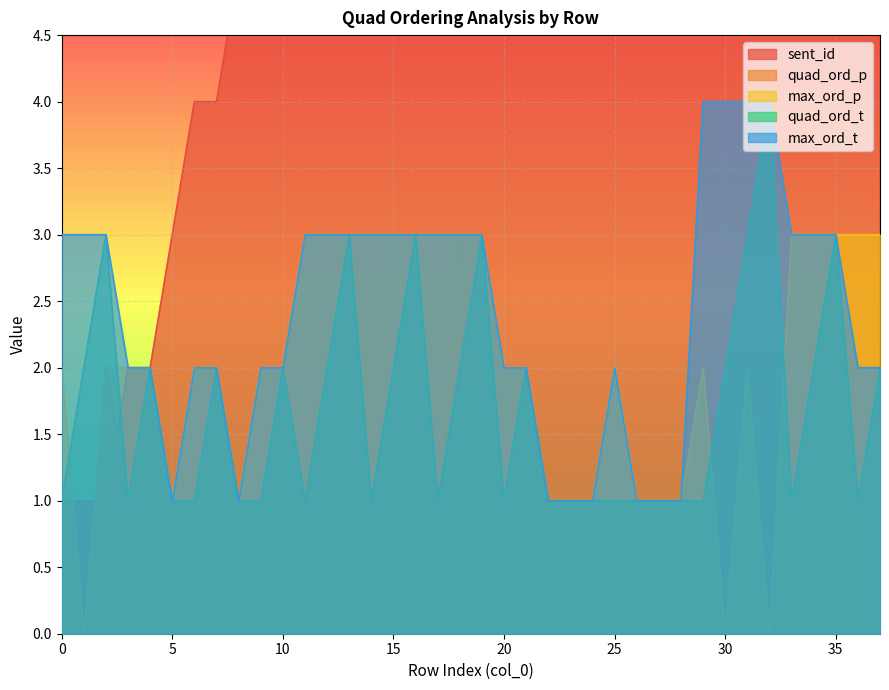

At which label does max_ord_p first exceed 2?

11